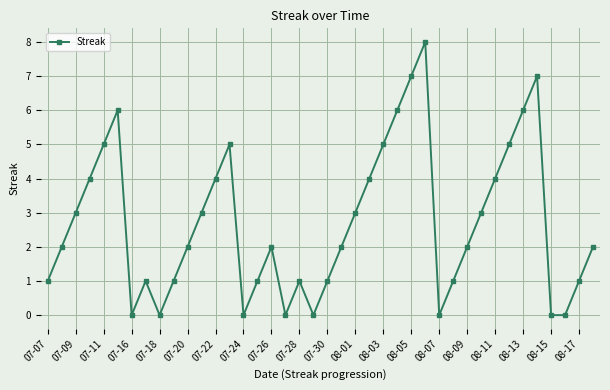

Count the number of data series in this chart.

1